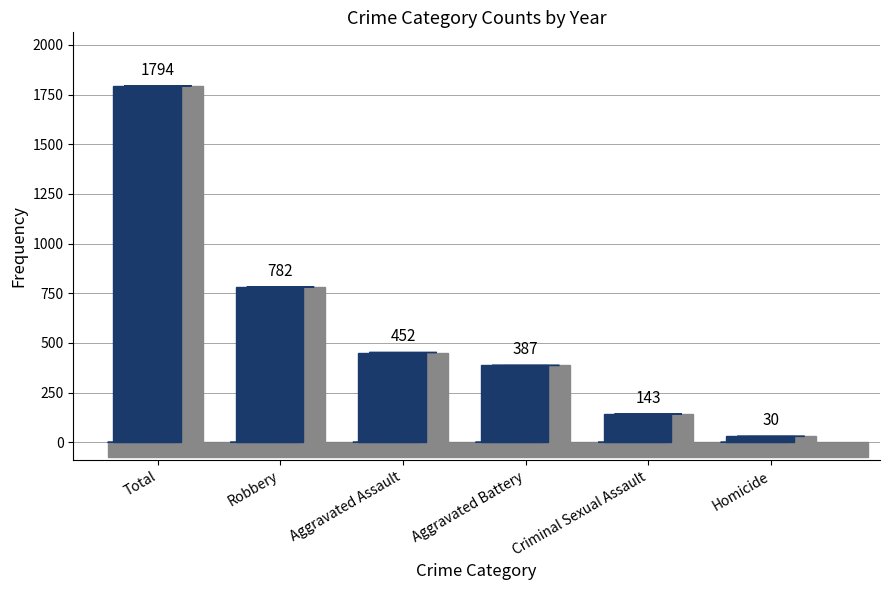

The value of Robbery at 2015 is 114. True or false?

False